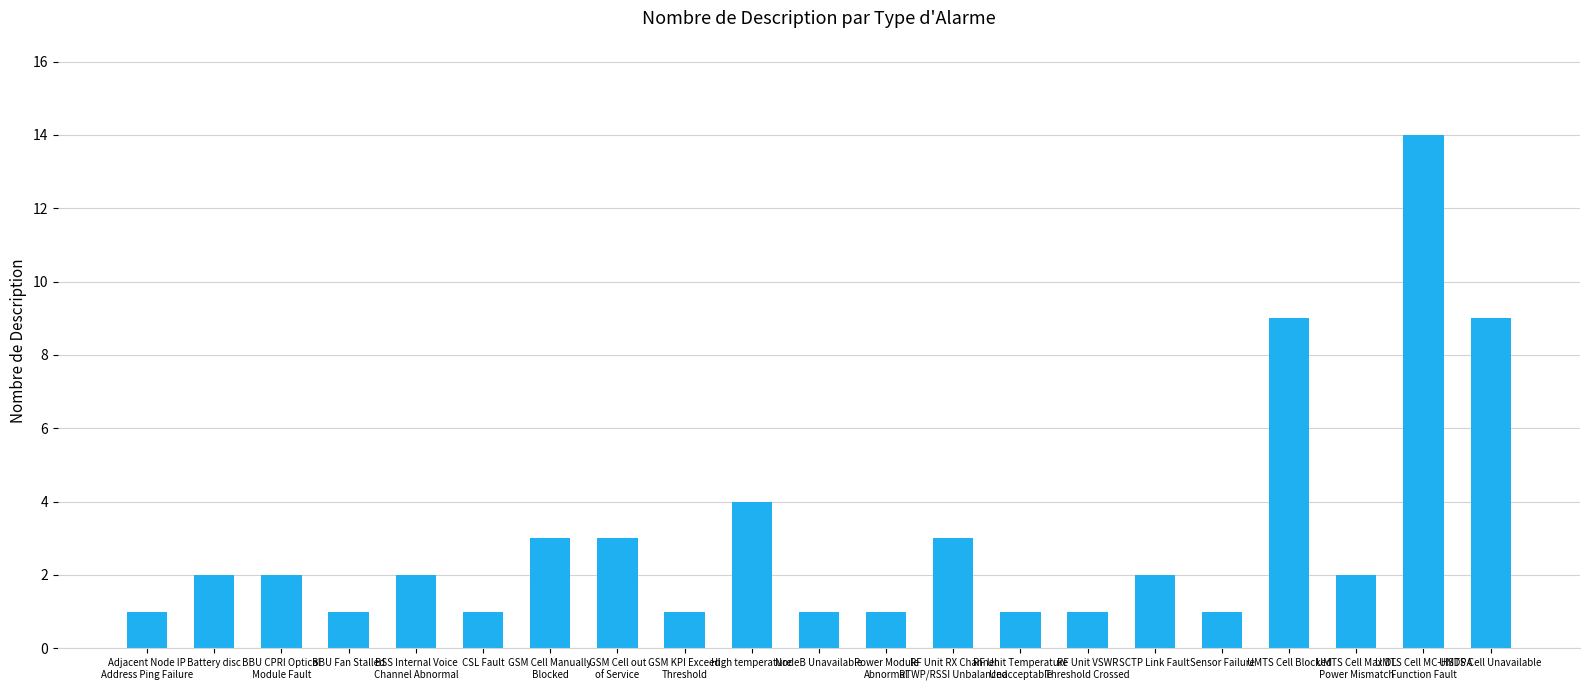

Does the chart contain any negative values?

No